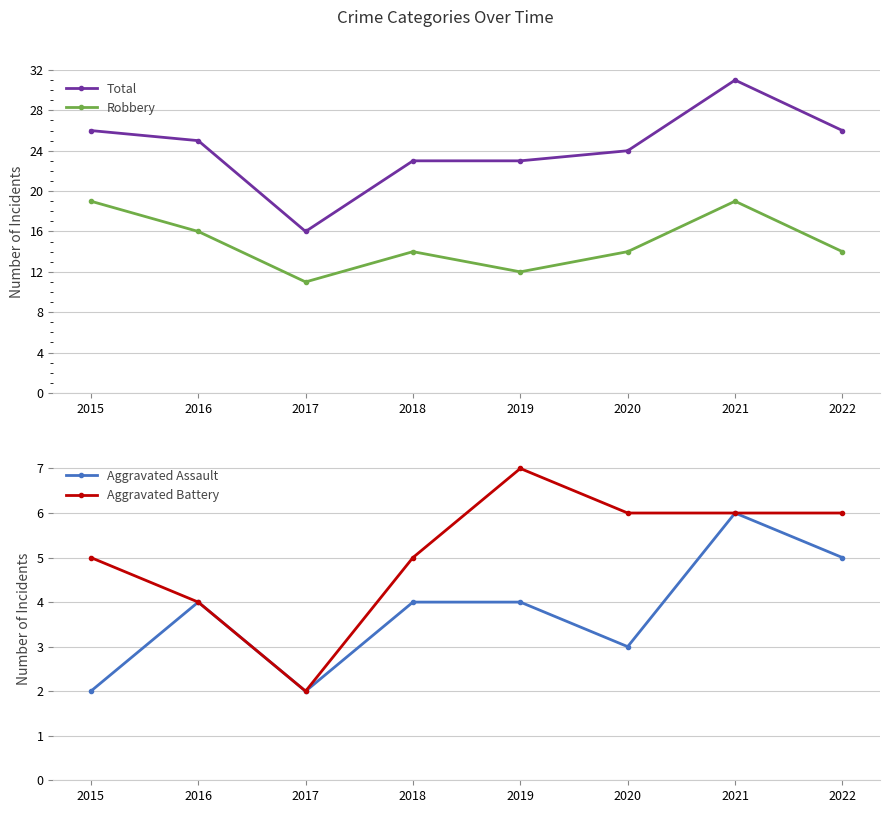

What is the maximum value shown in the chart?

31